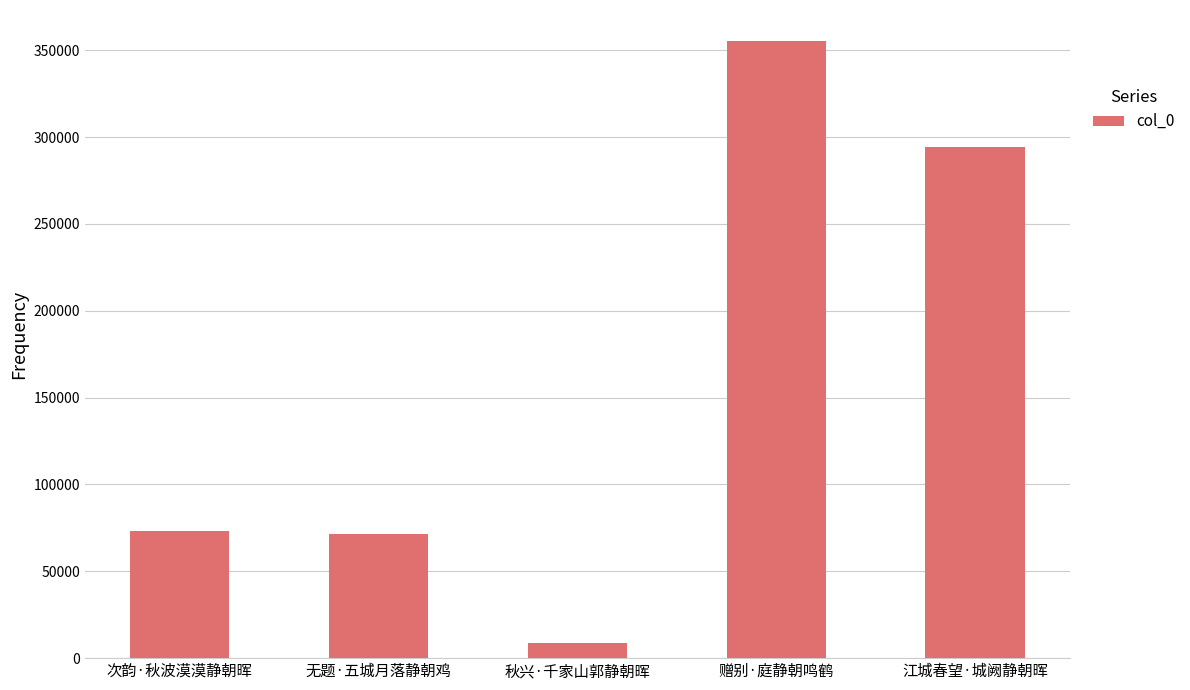

Which category has the highest value across all series?

赠别·庭静朝鸣鹤